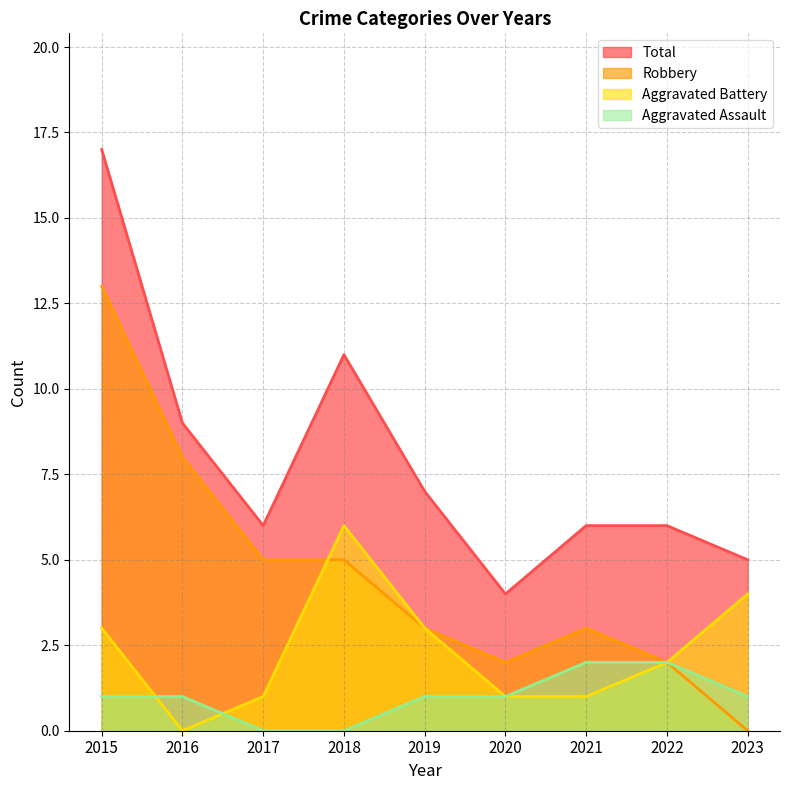

Rank the series by their maximum value, from highest to lowest.

Total, Robbery, Aggravated Battery, Aggravated Assault